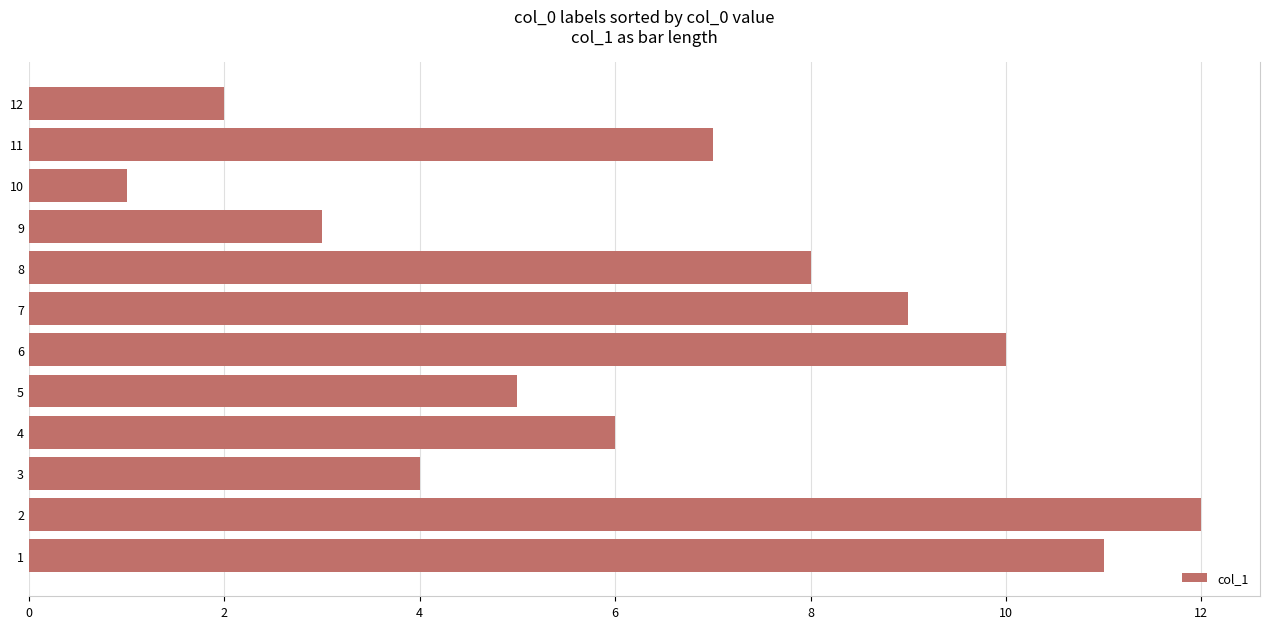

Is it true that the value at 5 is 5?

True